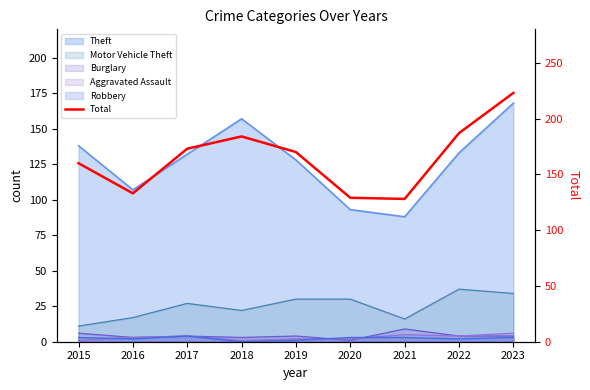

Between 2018 and 2021, which is larger?

2018